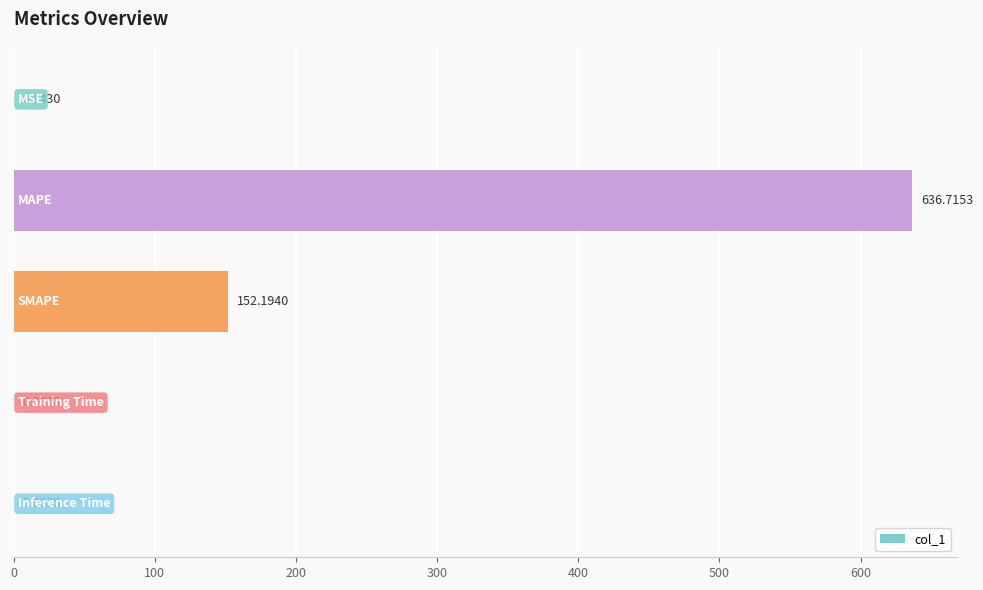

What is the sum of all values?

789.1